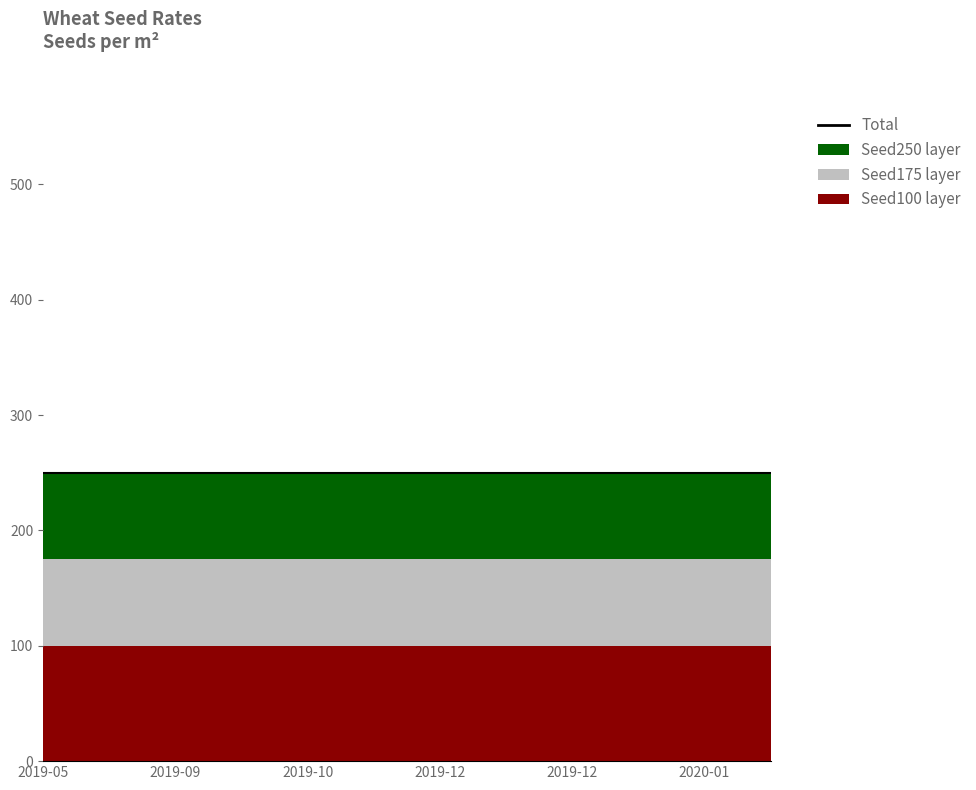

Which category has the lowest value in the Seed250 series?

2019-05-14